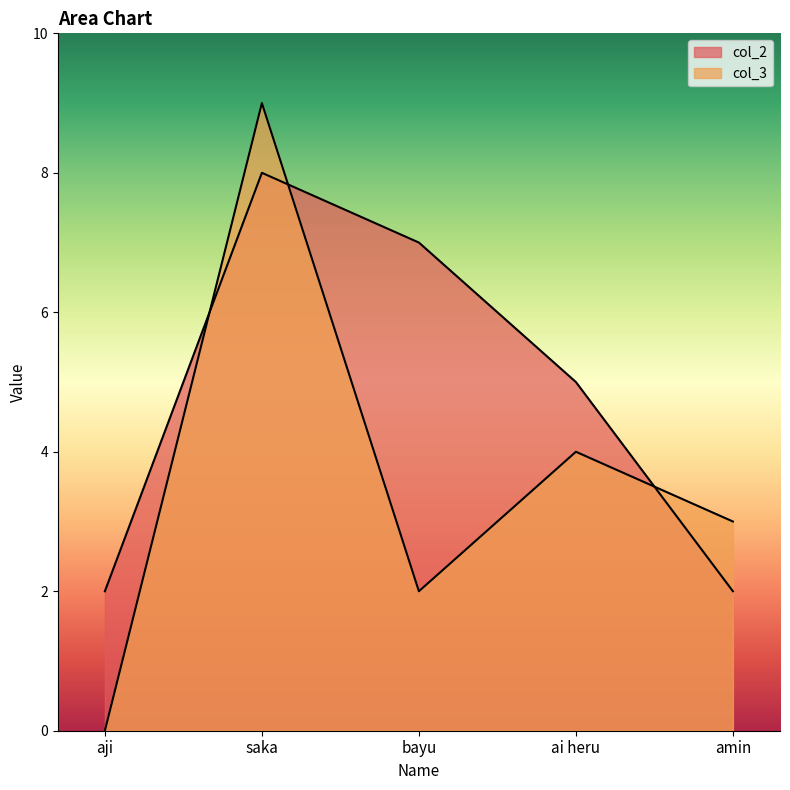

What is the difference between the second highest and minimum values in the col_3 series?

4